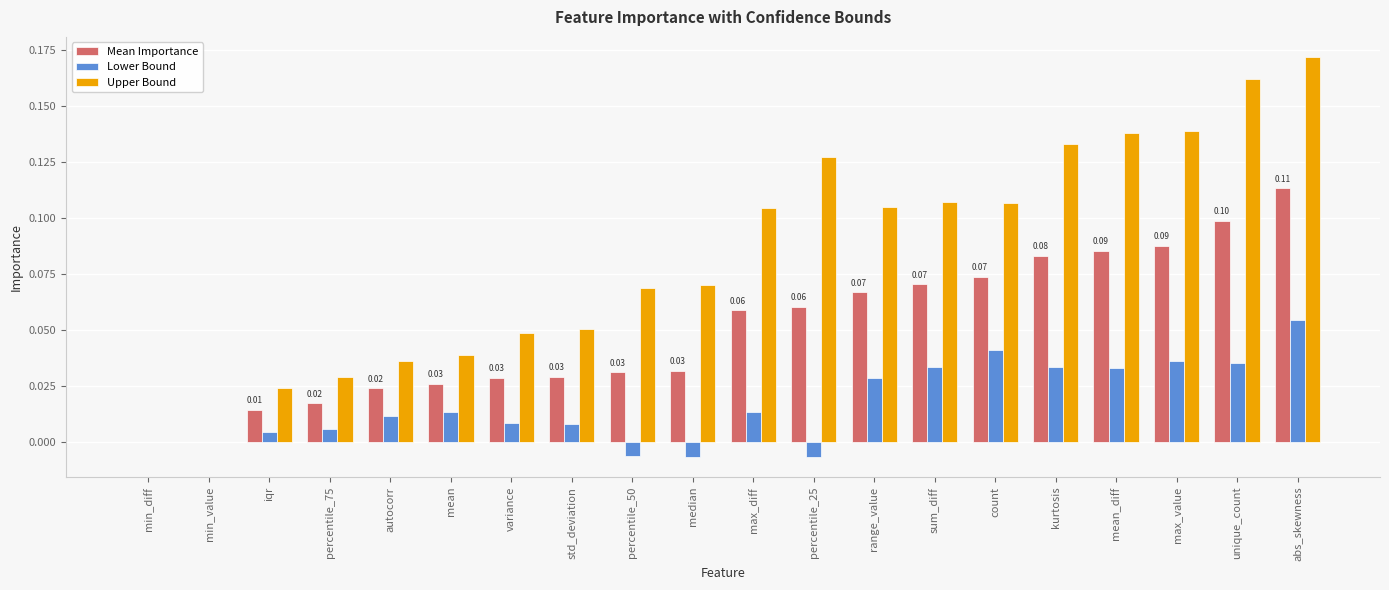

What is the sum of all Lower Bound values?

0.3